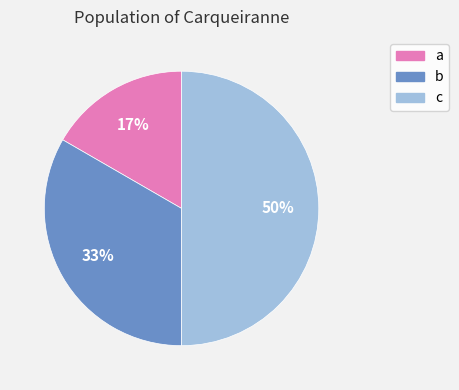

Which slice is the smallest?

a